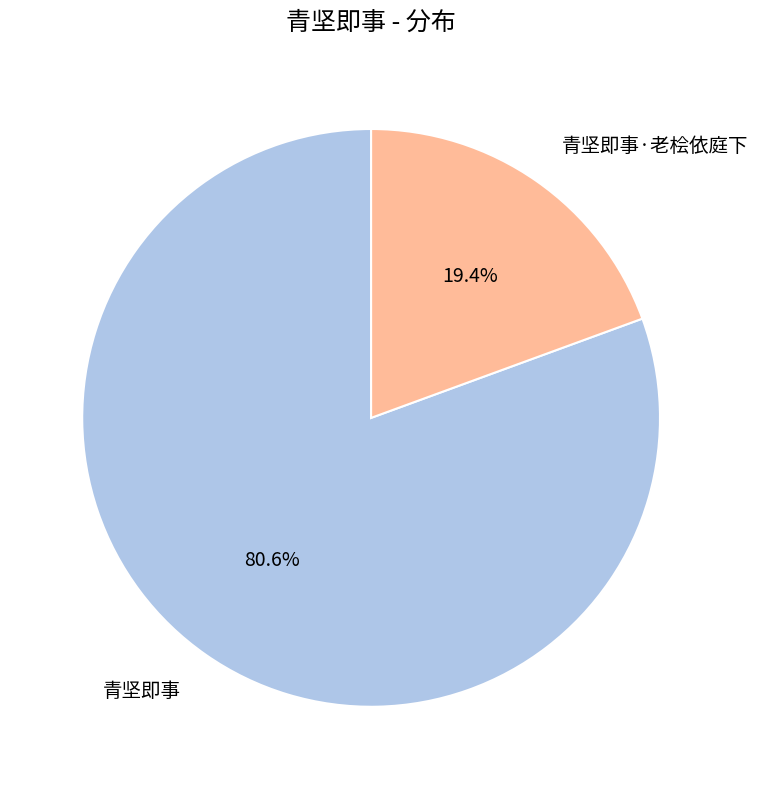

Approximately how many times larger is the value at 青坚即事·老桧依庭下 compared to 青坚即事?

0.2